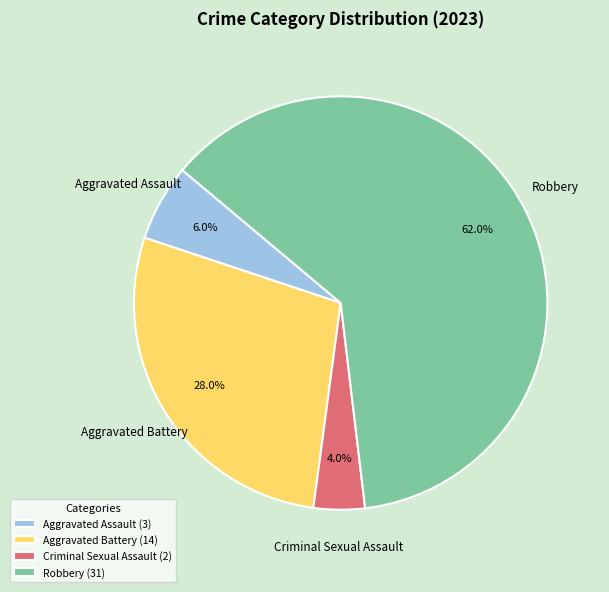

What is the largest slice in the pie chart?

Robbery